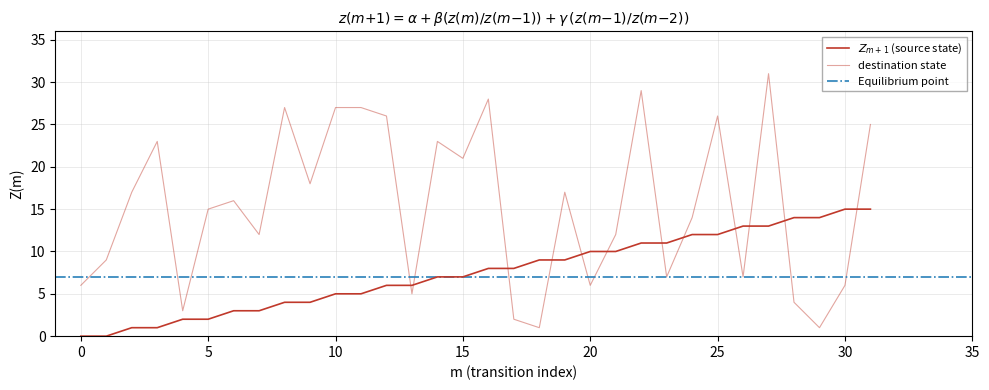

True or false: destination_state and source_state intersect in this chart.

True